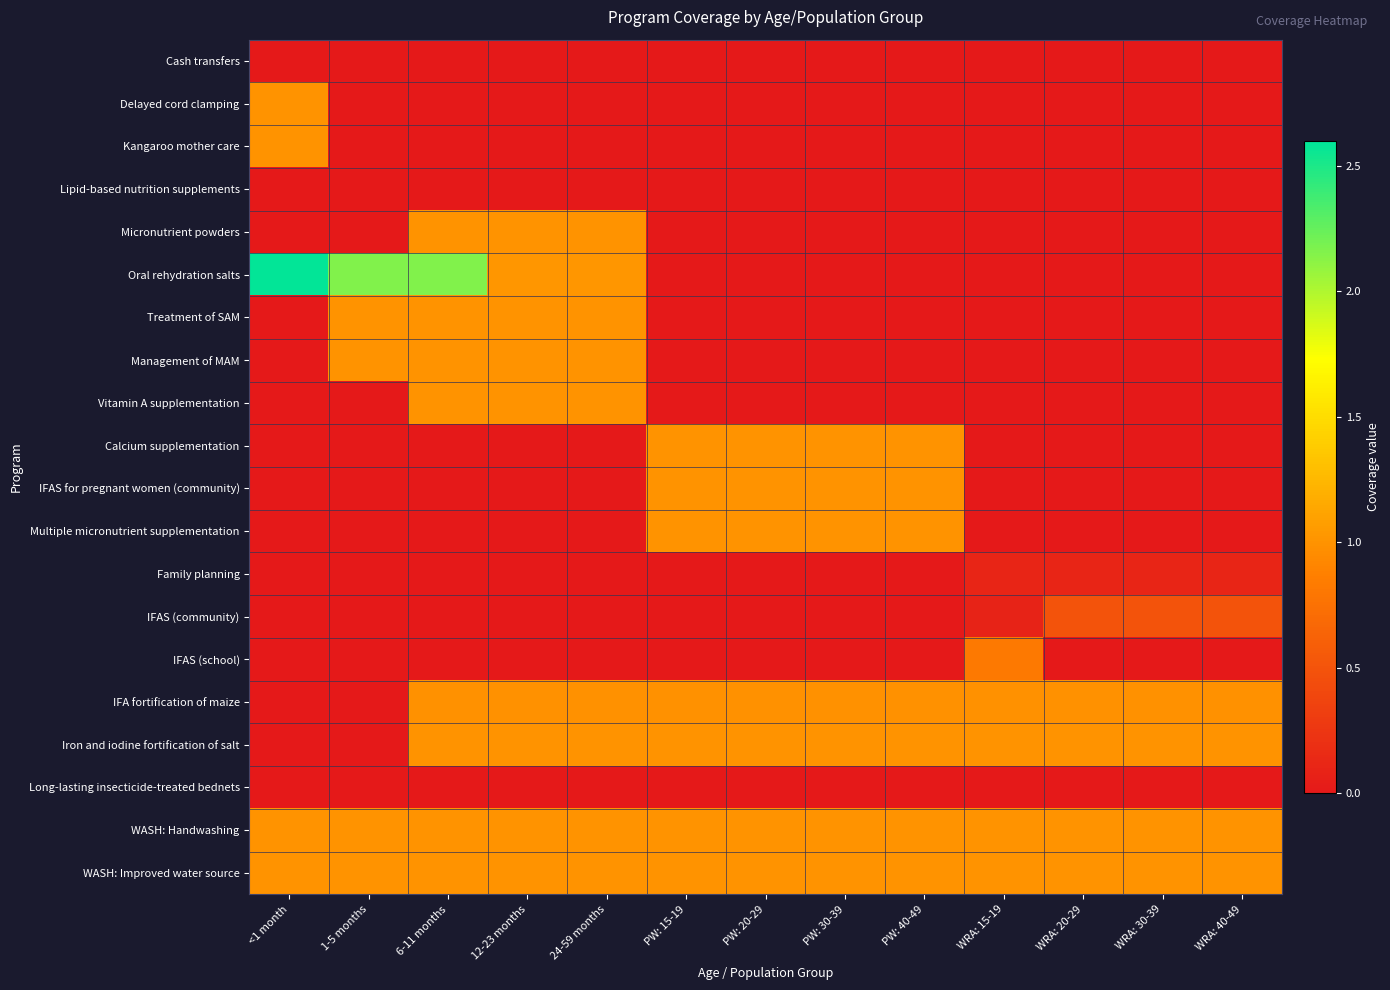

Reading right to left, what are all the values shown in this chart?

Cash transfers: WRA: 40-49=0.0	WRA: 30-39=0.0	WRA: 20-29=0.0	WRA: 15-19=0.0	PW: 40-49=0.0	PW: 30-39=0.0	PW: 20-29=0.0	PW: 15-19=0.0	24-59 months=0.0	12-23 months=0.0	6-11 months=0.0	1-5 months=0.0	<1 month=0.0
Delayed cord clamping: WRA: 40-49=0.0	WRA: 30-39=0.0	WRA: 20-29=0.0	WRA: 15-19=0.0	PW: 40-49=0.0	PW: 30-39=0.0	PW: 20-29=0.0	PW: 15-19=0.0	24-59 months=0.0	12-23 months=0.0	6-11 months=0.0	1-5 months=0.0	<1 month=1.0
Kangaroo mother care: WRA: 40-49=0.0	WRA: 30-39=0.0	WRA: 20-29=0.0	WRA: 15-19=0.0	PW: 40-49=0.0	PW: 30-39=0.0	PW: 20-29=0.0	PW: 15-19=0.0	24-59 months=0.0	12-23 months=0.0	6-11 months=0.0	1-5 months=0.0	<1 month=1.0
Lipid-based nutrition supplements: WRA: 40-49=0.0	WRA: 30-39=0.0	WRA: 20-29=0.0	WRA: 15-19=0.0	PW: 40-49=0.0	PW: 30-39=0.0	PW: 20-29=0.0	PW: 15-19=0.0	24-59 months=0.0	12-23 months=0.0	6-11 months=0.0	1-5 months=0.0	<1 month=0.0
Micronutrient powders: WRA: 40-49=0.0	WRA: 30-39=0.0	WRA: 20-29=0.0	WRA: 15-19=0.0	PW: 40-49=0.0	PW: 30-39=0.0	PW: 20-29=0.0	PW: 15-19=0.0	24-59 months=1.0	12-23 months=1.0	6-11 months=1.0	1-5 months=0.0	<1 month=0.0
Oral rehydration salts: WRA: 40-49=0.0	WRA: 30-39=0.0	WRA: 20-29=0.0	WRA: 15-19=0.0	PW: 40-49=0.0	PW: 30-39=0.0	PW: 20-29=0.0	PW: 15-19=0.0	24-59 months=1.0	12-23 months=1.0	6-11 months=2.2	1-5 months=2.2	<1 month=2.6
Treatment of SAM: WRA: 40-49=0.0	WRA: 30-39=0.0	WRA: 20-29=0.0	WRA: 15-19=0.0	PW: 40-49=0.0	PW: 30-39=0.0	PW: 20-29=0.0	PW: 15-19=0.0	24-59 months=1.0	12-23 months=1.0	6-11 months=1.0	1-5 months=1.0	<1 month=0.0
Management of MAM: WRA: 40-49=0.0	WRA: 30-39=0.0	WRA: 20-29=0.0	WRA: 15-19=0.0	PW: 40-49=0.0	PW: 30-39=0.0	PW: 20-29=0.0	PW: 15-19=0.0	24-59 months=1.0	12-23 months=1.0	6-11 months=1.0	1-5 months=1.0	<1 month=0.0
Vitamin A supplementation: WRA: 40-49=0.0	WRA: 30-39=0.0	WRA: 20-29=0.0	WRA: 15-19=0.0	PW: 40-49=0.0	PW: 30-39=0.0	PW: 20-29=0.0	PW: 15-19=0.0	24-59 months=1.0	12-23 months=1.0	6-11 months=1.0	1-5 months=0.0	<1 month=0.0
Calcium supplementation: WRA: 40-49=0.0	WRA: 30-39=0.0	WRA: 20-29=0.0	WRA: 15-19=0.0	PW: 40-49=1.0	PW: 30-39=1.0	PW: 20-29=1.0	PW: 15-19=1.0	24-59 months=0.0	12-23 months=0.0	6-11 months=0.0	1-5 months=0.0	<1 month=0.0
IFAS for pregnant women (community): WRA: 40-49=0.0	WRA: 30-39=0.0	WRA: 20-29=0.0	WRA: 15-19=0.0	PW: 40-49=1.0	PW: 30-39=1.0	PW: 20-29=1.0	PW: 15-19=1.0	24-59 months=0.0	12-23 months=0.0	6-11 months=0.0	1-5 months=0.0	<1 month=0.0
Multiple micronutrient supplementation: WRA: 40-49=0.0	WRA: 30-39=0.0	WRA: 20-29=0.0	WRA: 15-19=0.0	PW: 40-49=1.0	PW: 30-39=1.0	PW: 20-29=1.0	PW: 15-19=1.0	24-59 months=0.0	12-23 months=0.0	6-11 months=0.0	1-5 months=0.0	<1 month=0.0
Family planning: WRA: 40-49=0.1	WRA: 30-39=0.1	WRA: 20-29=0.1	WRA: 15-19=0.1	PW: 40-49=0.0	PW: 30-39=0.0	PW: 20-29=0.0	PW: 15-19=0.0	24-59 months=0.0	12-23 months=0.0	6-11 months=0.0	1-5 months=0.0	<1 month=0.0
IFAS (community): WRA: 40-49=0.5	WRA: 30-39=0.5	WRA: 20-29=0.5	WRA: 15-19=0.1	PW: 40-49=0.0	PW: 30-39=0.0	PW: 20-29=0.0	PW: 15-19=0.0	24-59 months=0.0	12-23 months=0.0	6-11 months=0.0	1-5 months=0.0	<1 month=0.0
IFAS (school): WRA: 40-49=0.0	WRA: 30-39=0.0	WRA: 20-29=0.0	WRA: 15-19=0.8	PW: 40-49=0.0	PW: 30-39=0.0	PW: 20-29=0.0	PW: 15-19=0.0	24-59 months=0.0	12-23 months=0.0	6-11 months=0.0	1-5 months=0.0	<1 month=0.0
IFA fortification of maize: WRA: 40-49=1.0	WRA: 30-39=1.0	WRA: 20-29=1.0	WRA: 15-19=1.0	PW: 40-49=1.0	PW: 30-39=1.0	PW: 20-29=1.0	PW: 15-19=1.0	24-59 months=1.0	12-23 months=1.0	6-11 months=1.0	1-5 months=0.0	<1 month=0.0
Iron and iodine fortification of salt: WRA: 40-49=1.0	WRA: 30-39=1.0	WRA: 20-29=1.0	WRA: 15-19=1.0	PW: 40-49=1.0	PW: 30-39=1.0	PW: 20-29=1.0	PW: 15-19=1.0	24-59 months=1.0	12-23 months=1.0	6-11 months=1.0	1-5 months=0.0	<1 month=0.0
Long-lasting insecticide-treated bednets: WRA: 40-49=0.0	WRA: 30-39=0.0	WRA: 20-29=0.0	WRA: 15-19=0.0	PW: 40-49=0.0	PW: 30-39=0.0	PW: 20-29=0.0	PW: 15-19=0.0	24-59 months=0.0	12-23 months=0.0	6-11 months=0.0	1-5 months=0.0	<1 month=0.0
WASH: Handwashing: WRA: 40-49=1.0	WRA: 30-39=1.0	WRA: 20-29=1.0	WRA: 15-19=1.0	PW: 40-49=1.0	PW: 30-39=1.0	PW: 20-29=1.0	PW: 15-19=1.0	24-59 months=1.0	12-23 months=1.0	6-11 months=1.0	1-5 months=1.0	<1 month=1.0
WASH: Improved water source: WRA: 40-49=1.0	WRA: 30-39=1.0	WRA: 20-29=1.0	WRA: 15-19=1.0	PW: 40-49=1.0	PW: 30-39=1.0	PW: 20-29=1.0	PW: 15-19=1.0	24-59 months=1.0	12-23 months=1.0	6-11 months=1.0	1-5 months=1.0	<1 month=1.0